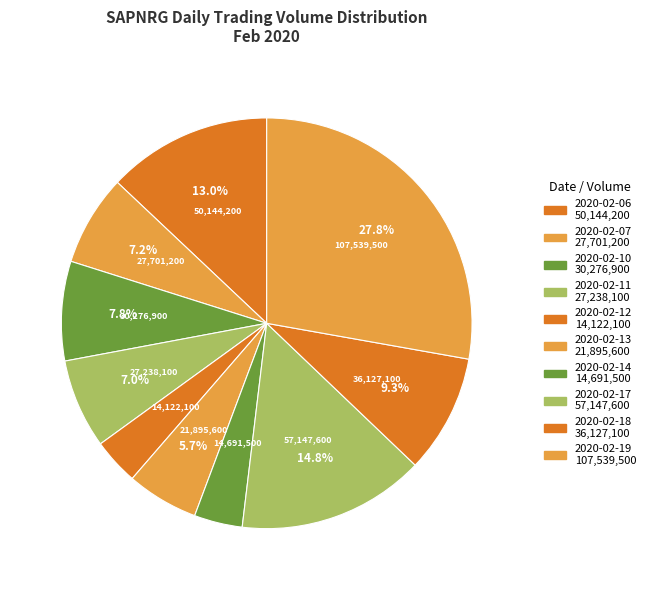

Count the number of slices in the pie.

10